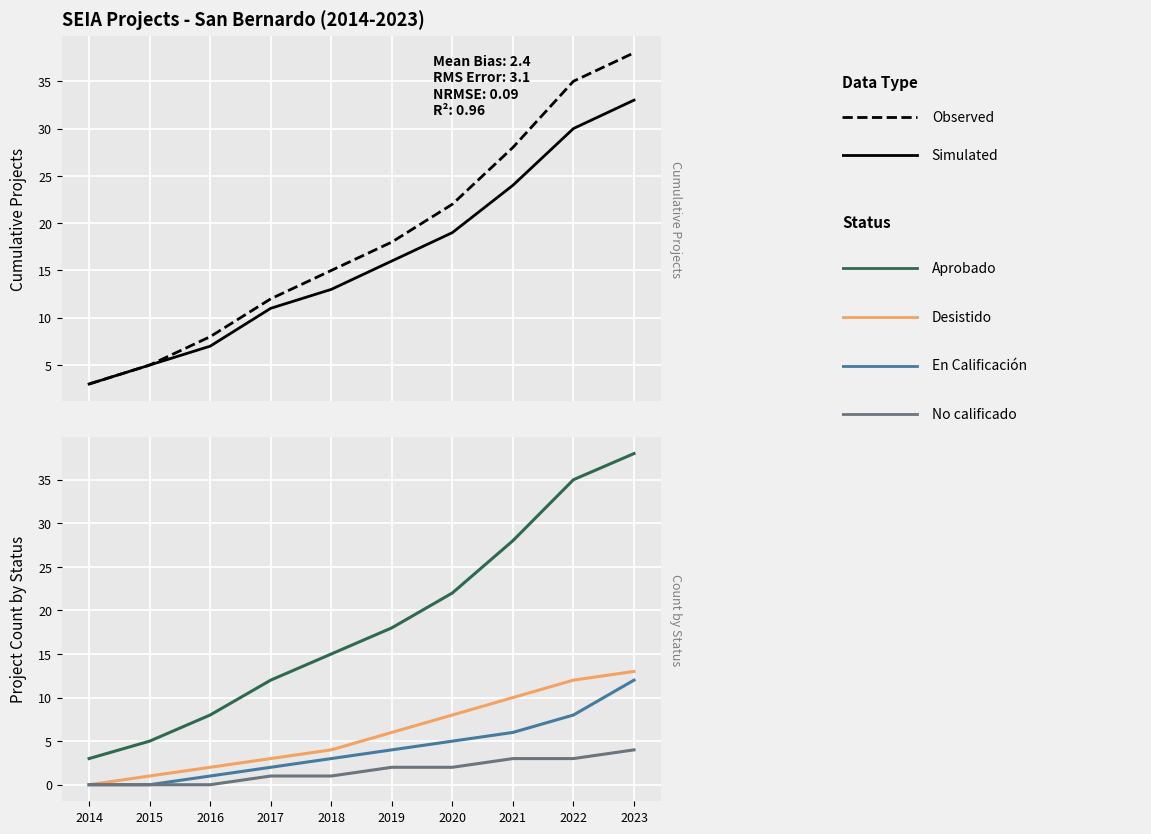

Reading left to right, transcribe all the data shown in this chart.

Cumulative Count: 3	5	8	12	15	18	22	28	35	38
Project Count: 3	5	7	11	13	16	19	24	30	33
Aprobado: 3	5	8	12	15	18	22	28	35	38
Desistido: 0	1	2	3	4	6	8	10	12	13
En Calificación: 0	0	1	2	3	4	5	6	8	12
No calificado: 0	0	0	1	1	2	2	3	3	4